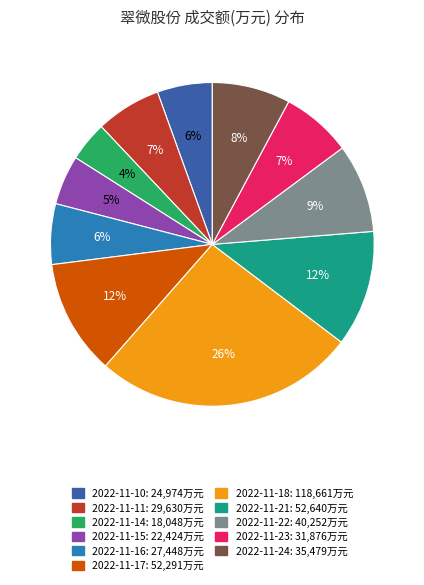

Approximately how many times larger is the value at 2022-11-24 compared to 2022-11-16?

1.3